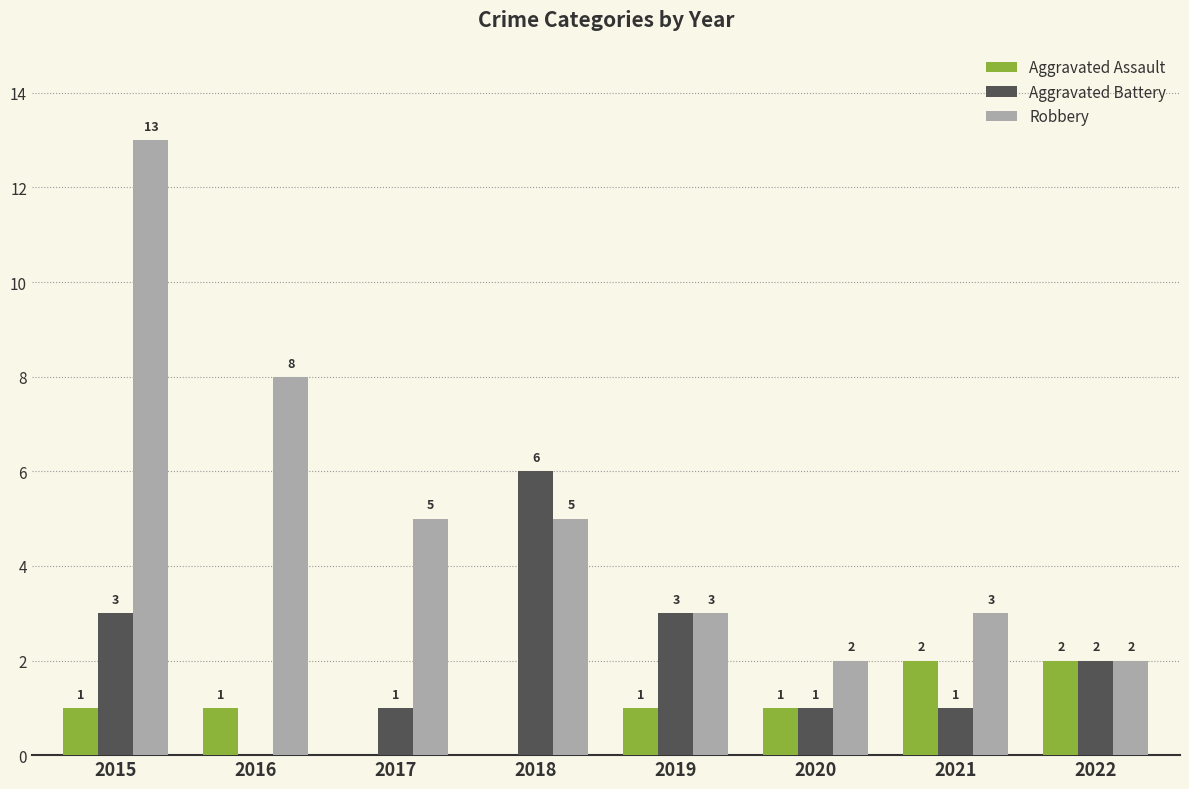

Which series has the widest spread of values?

Robbery